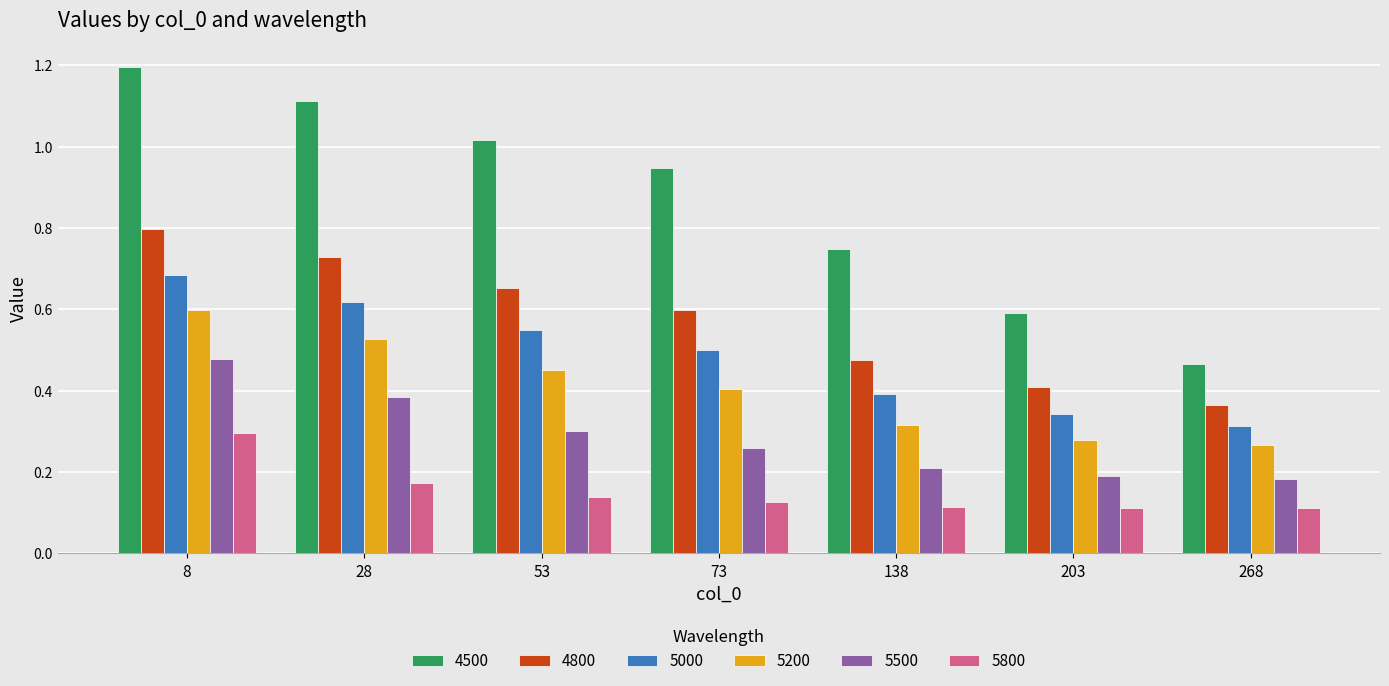

How many groups of bars are there?

7